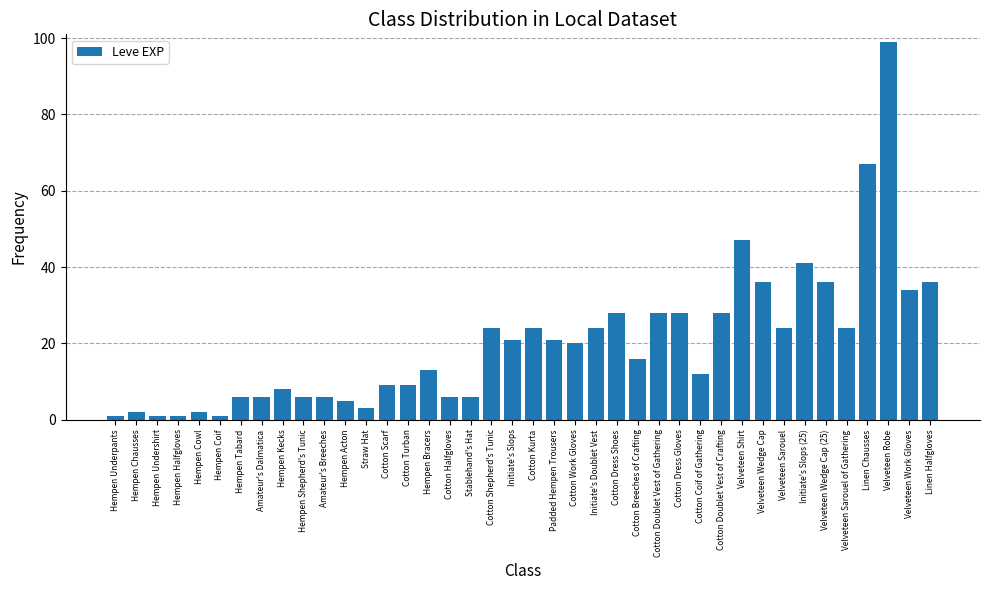

At which category does the chart reach its peak across all series?

Velveteen Robe